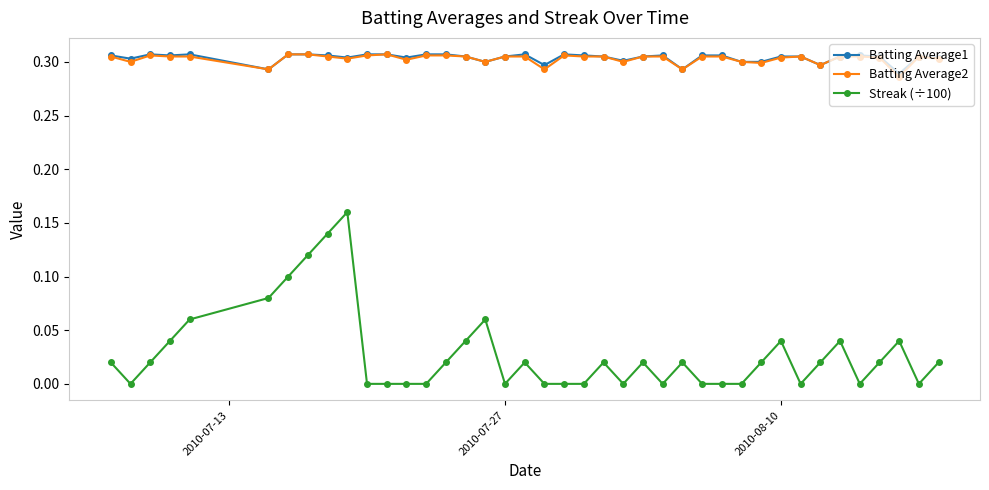

True or false: Batting Average1 has more than 0 points higher than both neighbors.

True